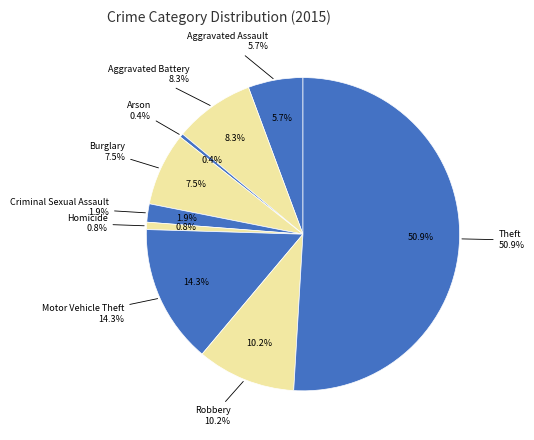

To the nearest percent, what portion does Aggravated Assault represent?

6%